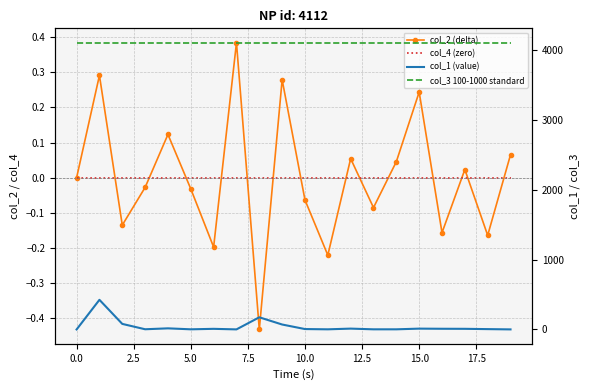

True or false: col_3 100-1000 standard and col_2 (delta) intersect in this chart.

False